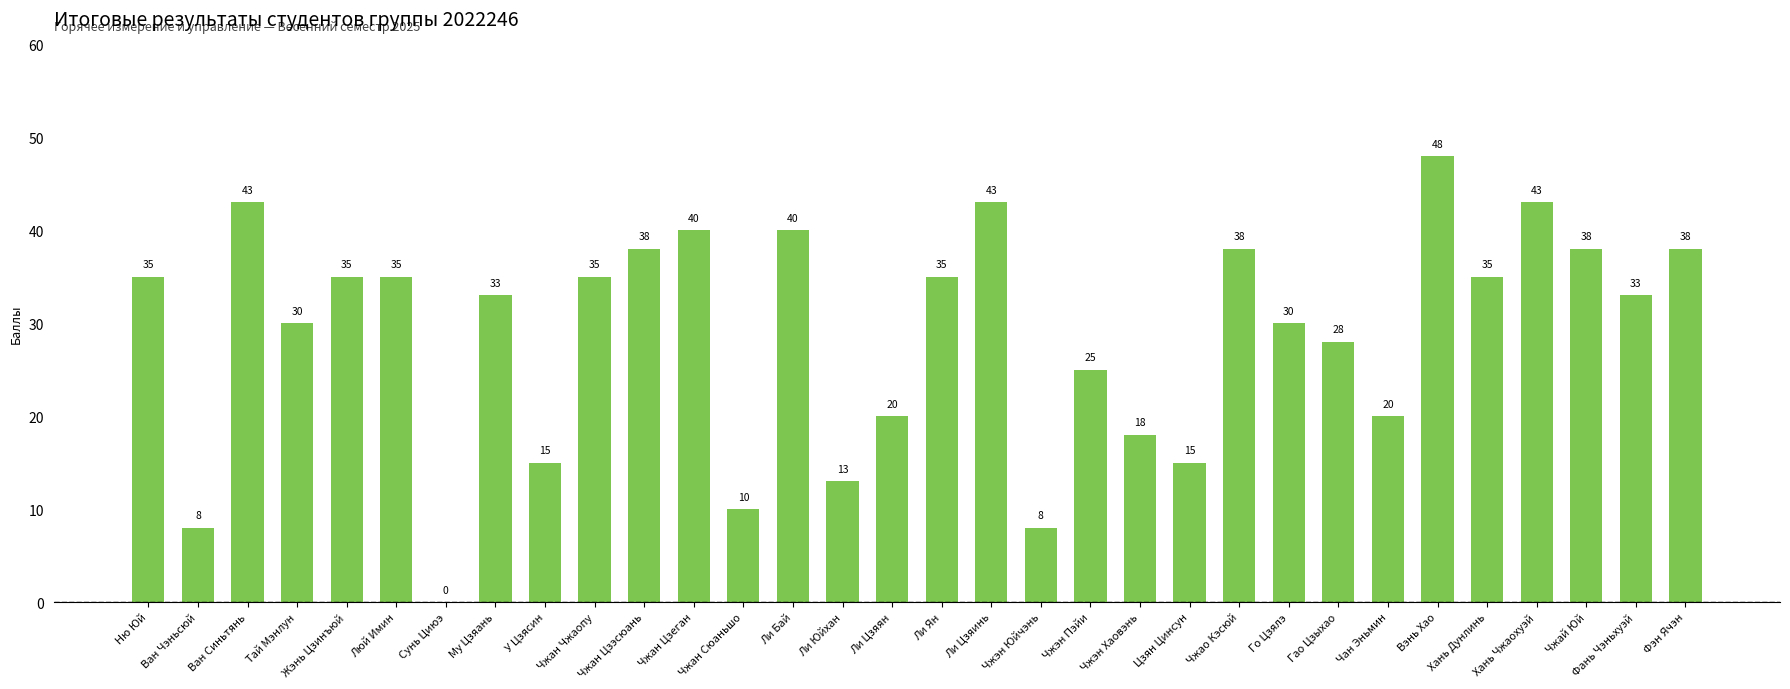

Which category has the highest value across all series?

Вэнь Хао